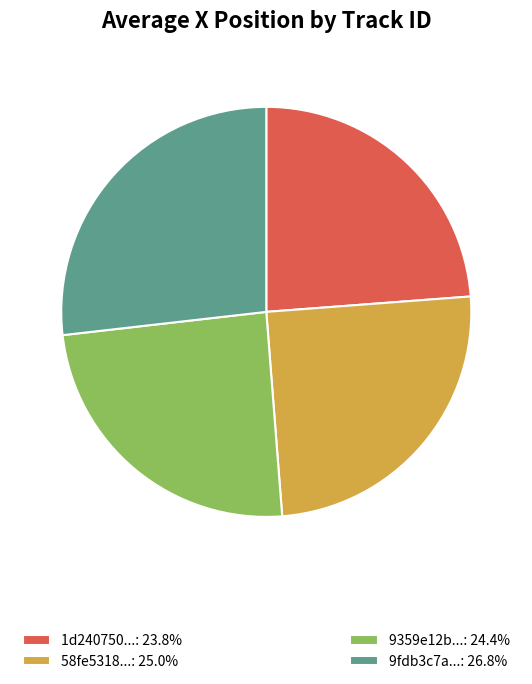

Is there any slice that represents more than half of the pie?

No